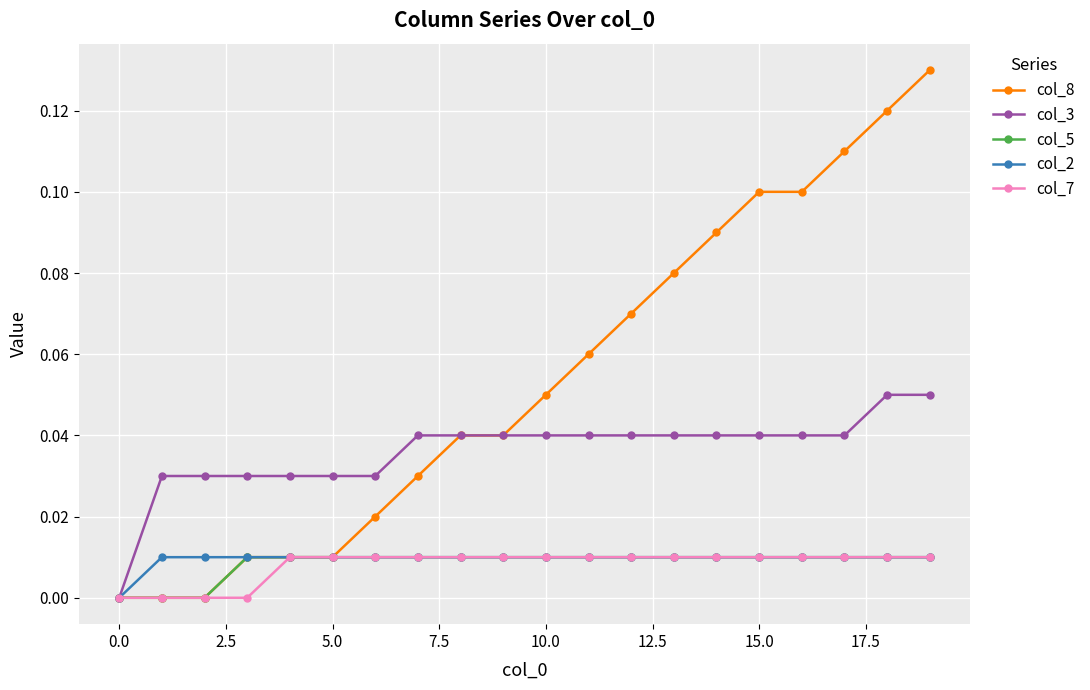

How many lines are shown in the chart?

5